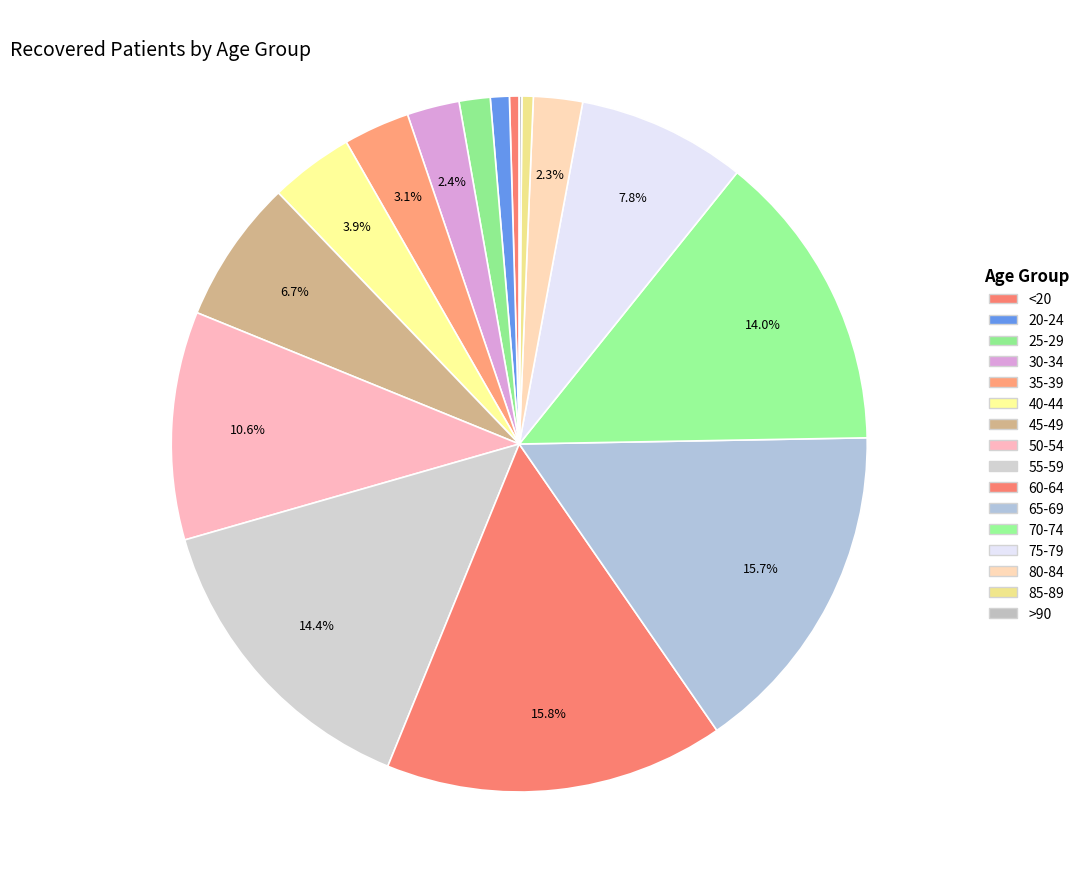

Combined, do 80-84 and 45-49 account for over 50%?

No